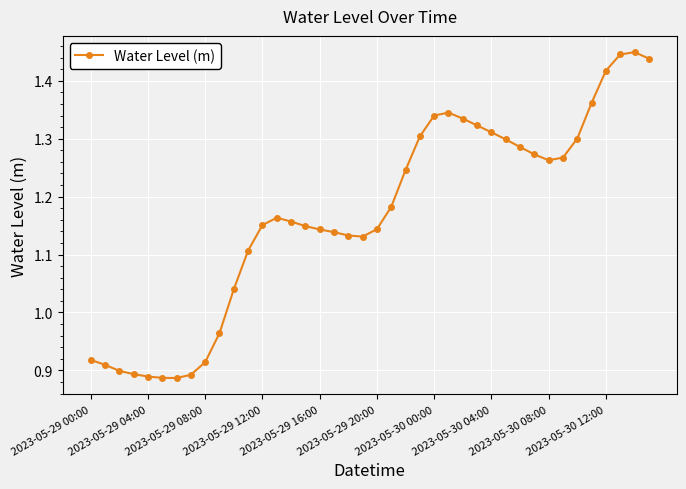

What is the sum of all values?

46.7